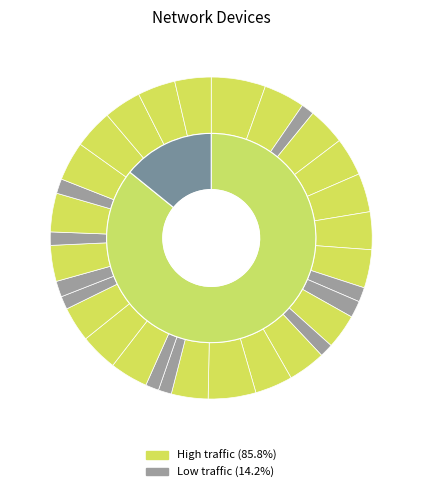

To the nearest percent, what percentage of the pie is 8:eb:74:bc:c:b0?

1%